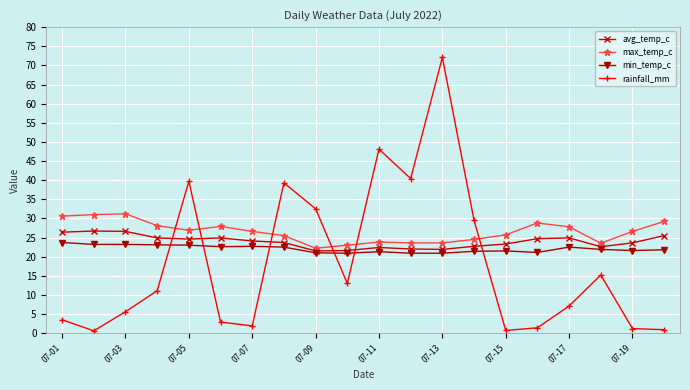

What is the maximum value shown in the chart?

72.1